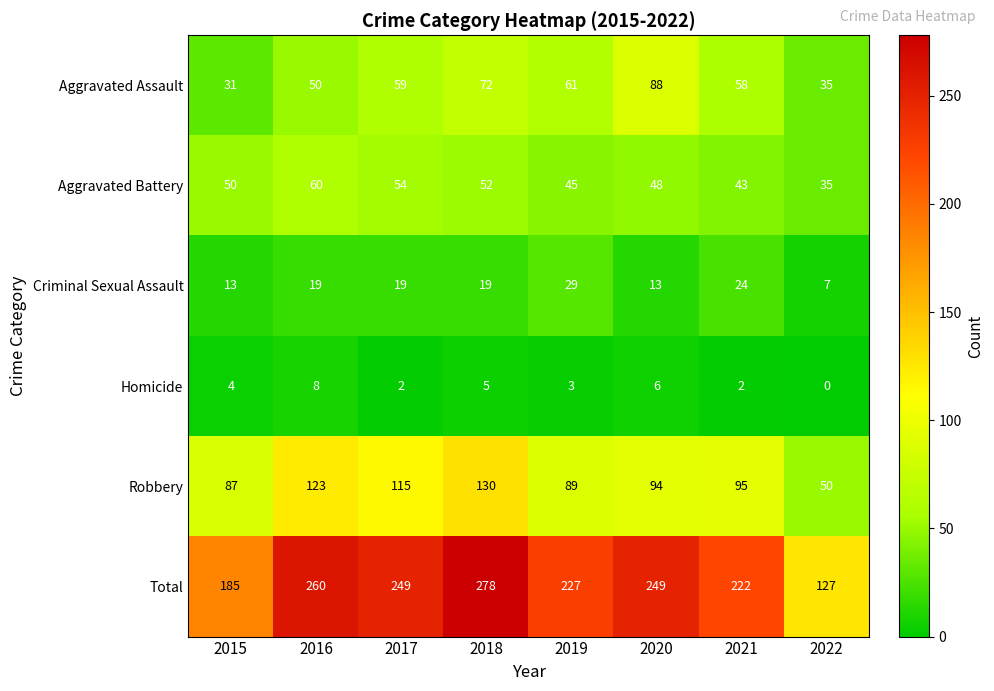

Where is Robbery nearest to the value 90?

2019